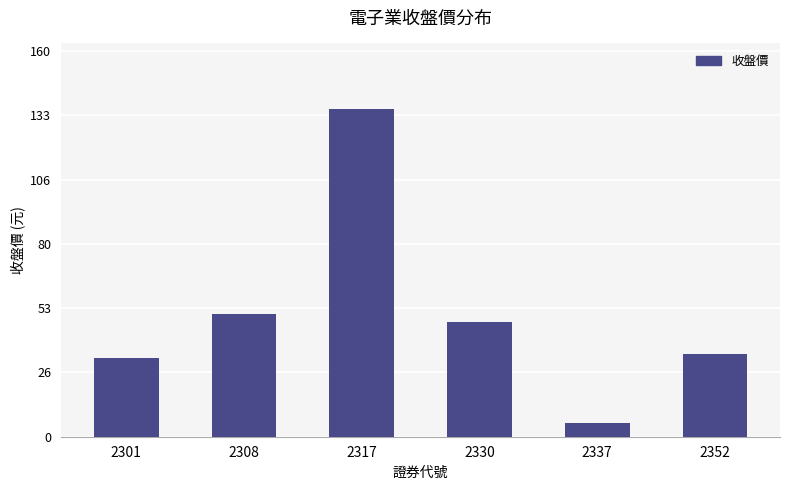

Which label corresponds to the largest value in the chart?

2317